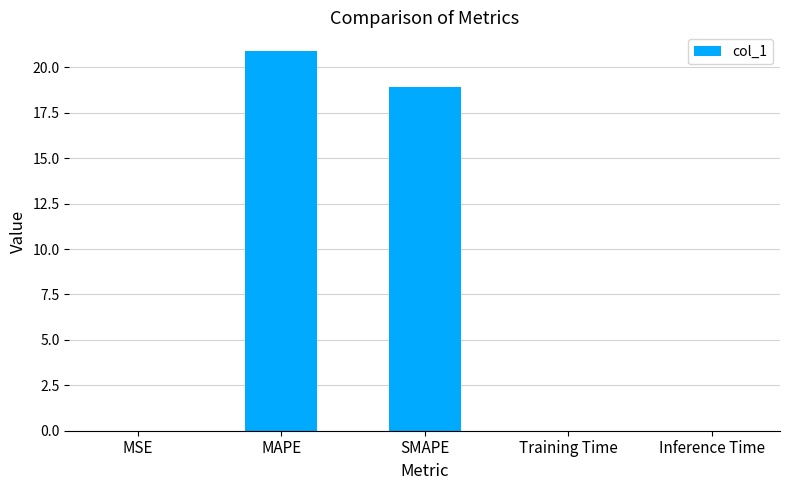

Read the value at SMAPE.

18.9